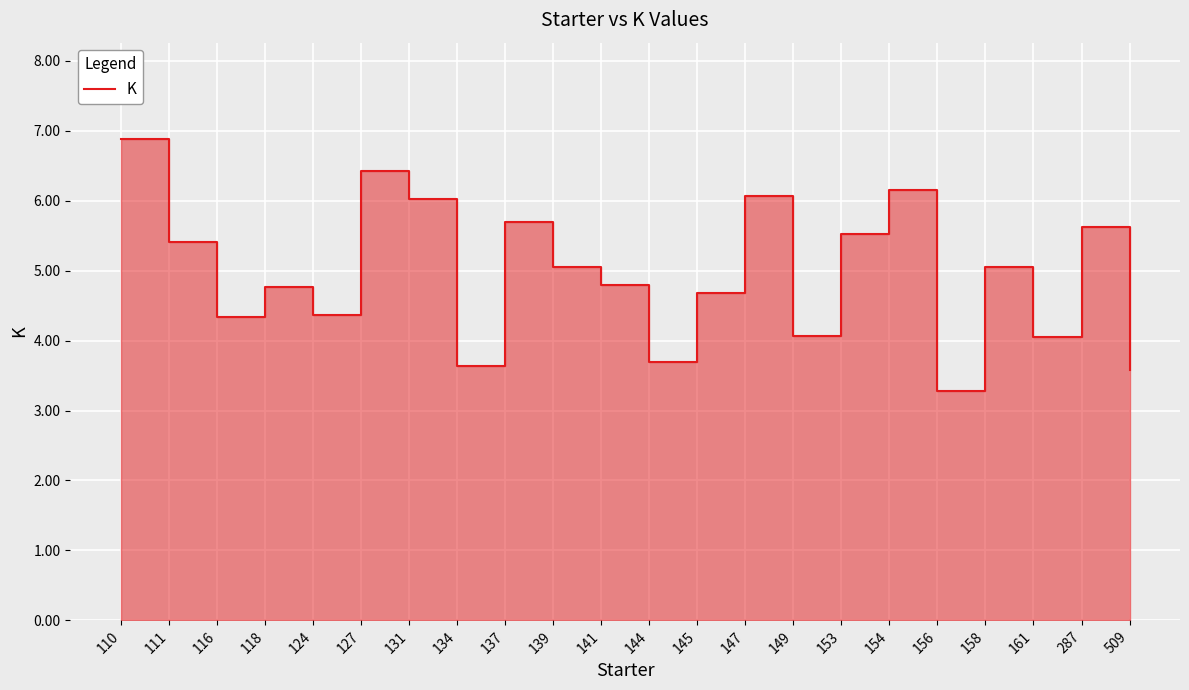

What is the difference between the values at 287 and 156?

2.3